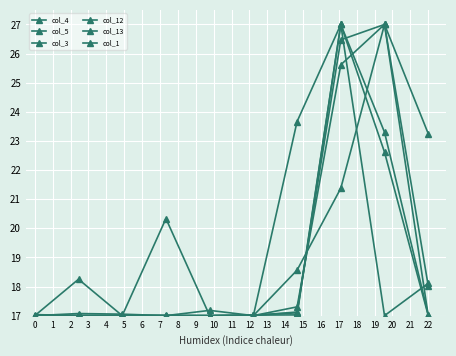

Does the chart have visible grid lines?

Yes